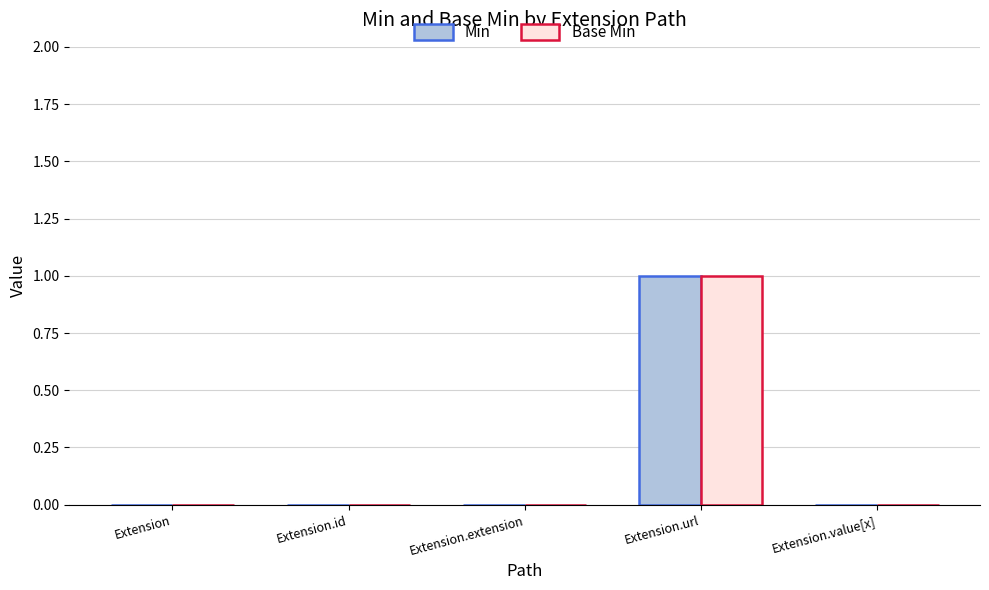

The value of Min at Extension.extension is 0. True or false?

True